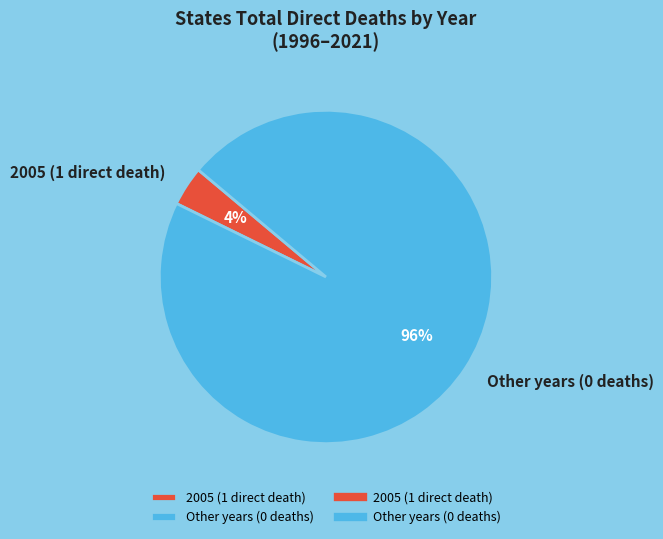

Rank the categories by value from highest to lowest.

Other years (0 deaths), 2005 (1 direct death)